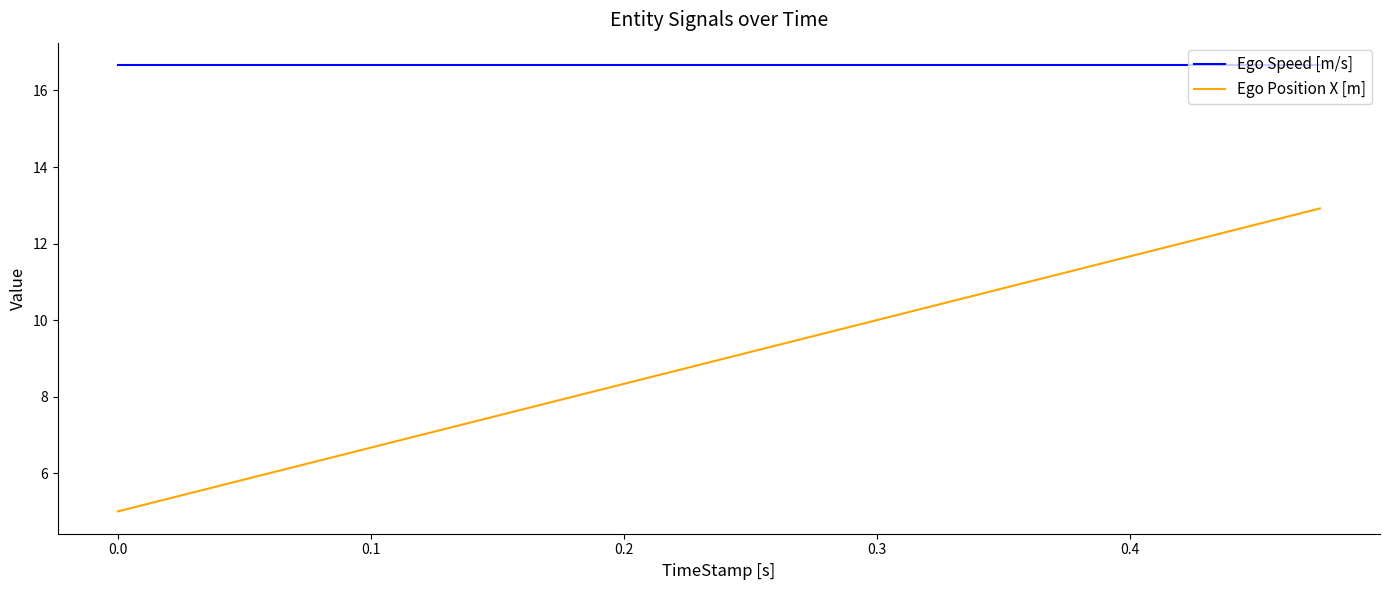

Count the number of data series in this chart.

2